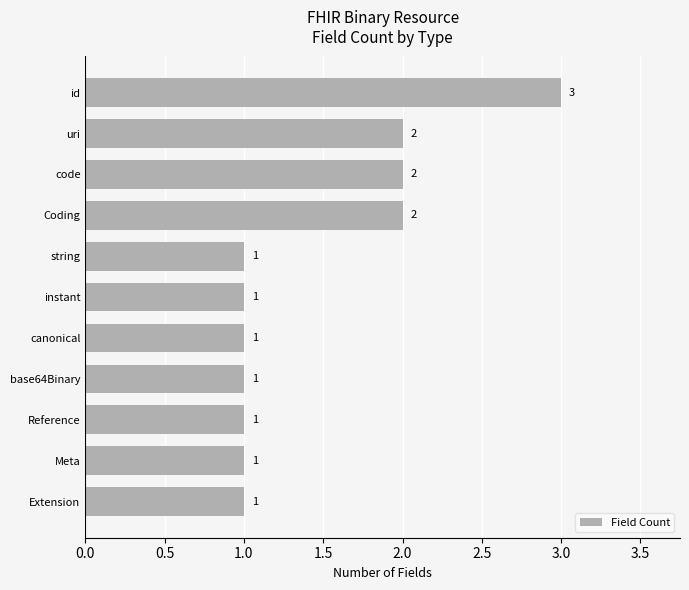

Are the bars horizontal?

Yes